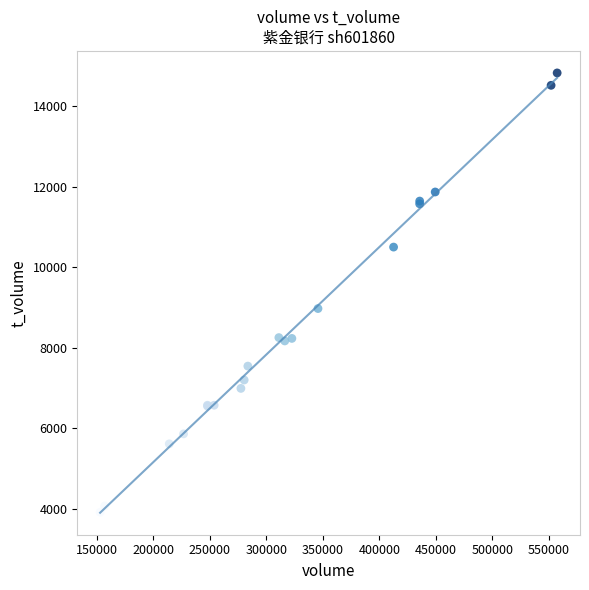

What Y value in the scatter plot is closest to 9369?

8973